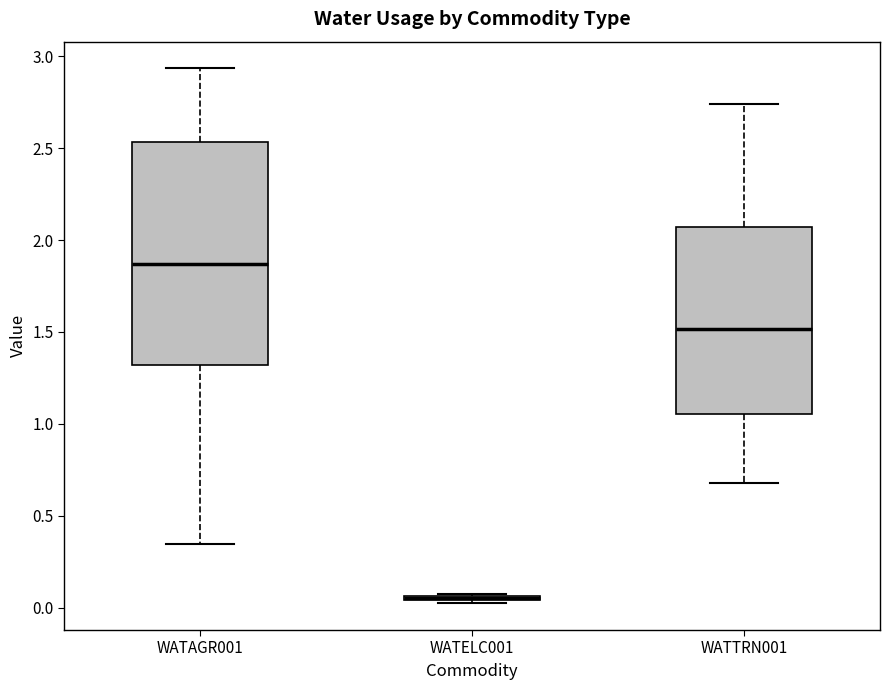

Where is the lower edge of the box for WATAGR001 on the y-axis? The values are not printed on the chart, so give them approximately, as read against the axis.

1.30